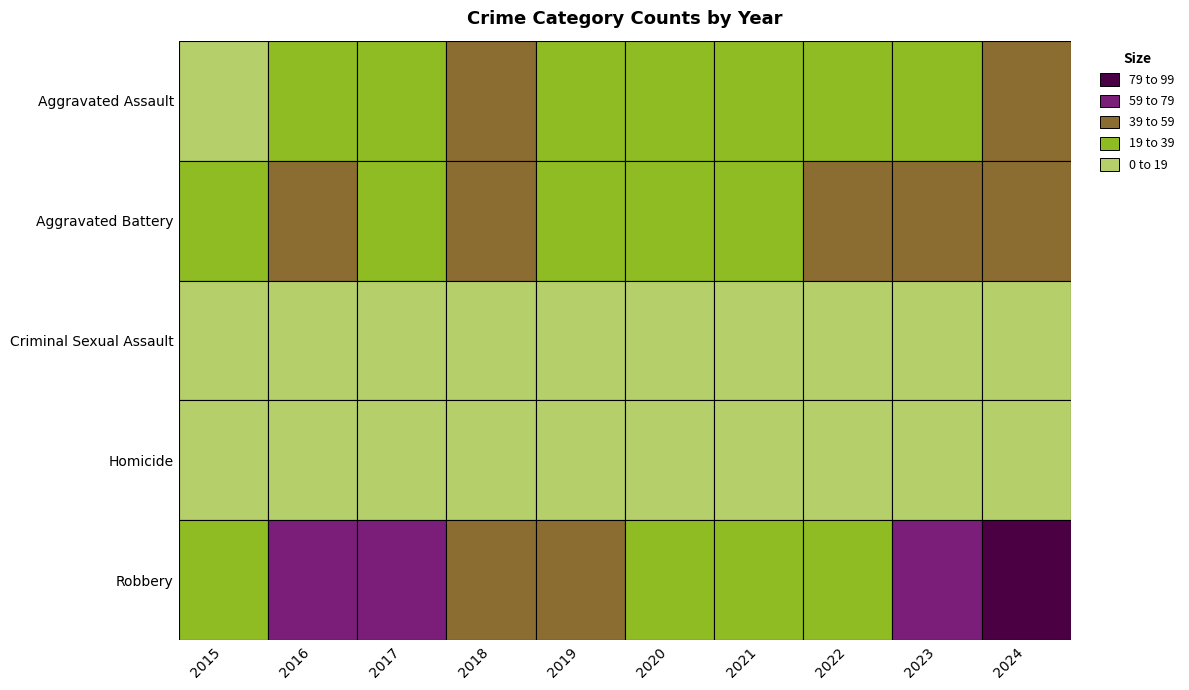

How many data points in Aggravated Assault are above 35?

4